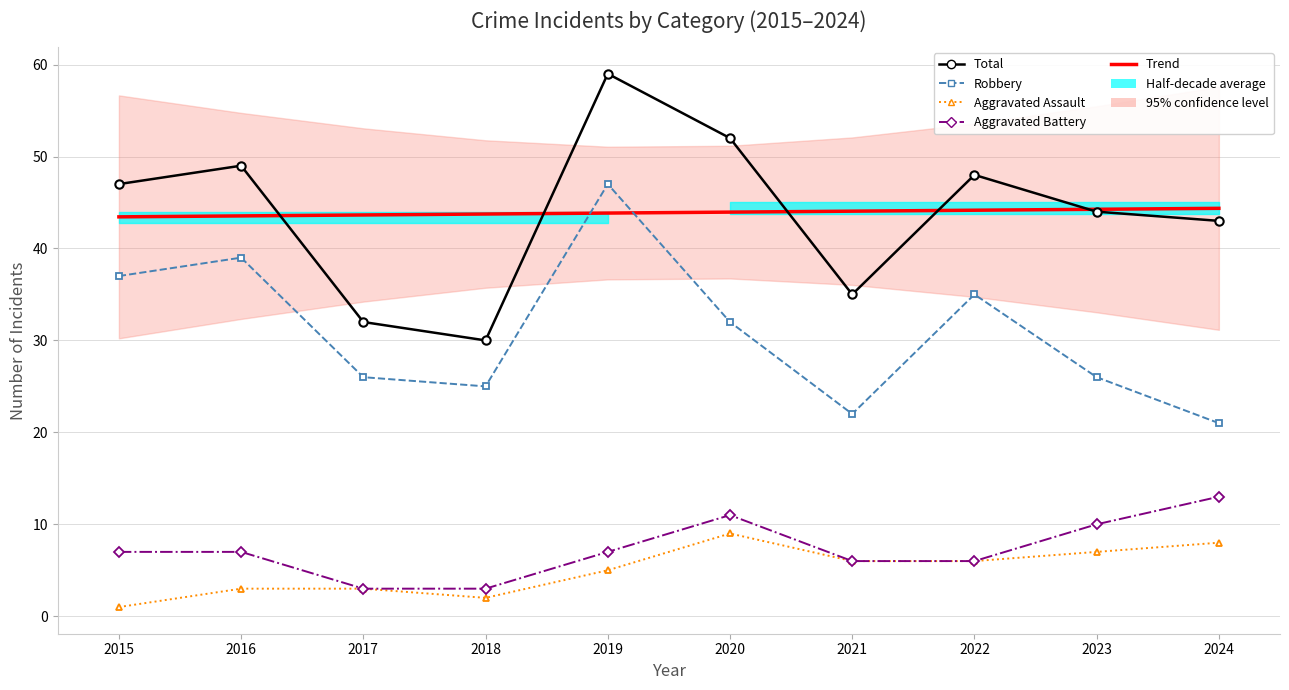

At which category is the sum across all series the highest?

2019